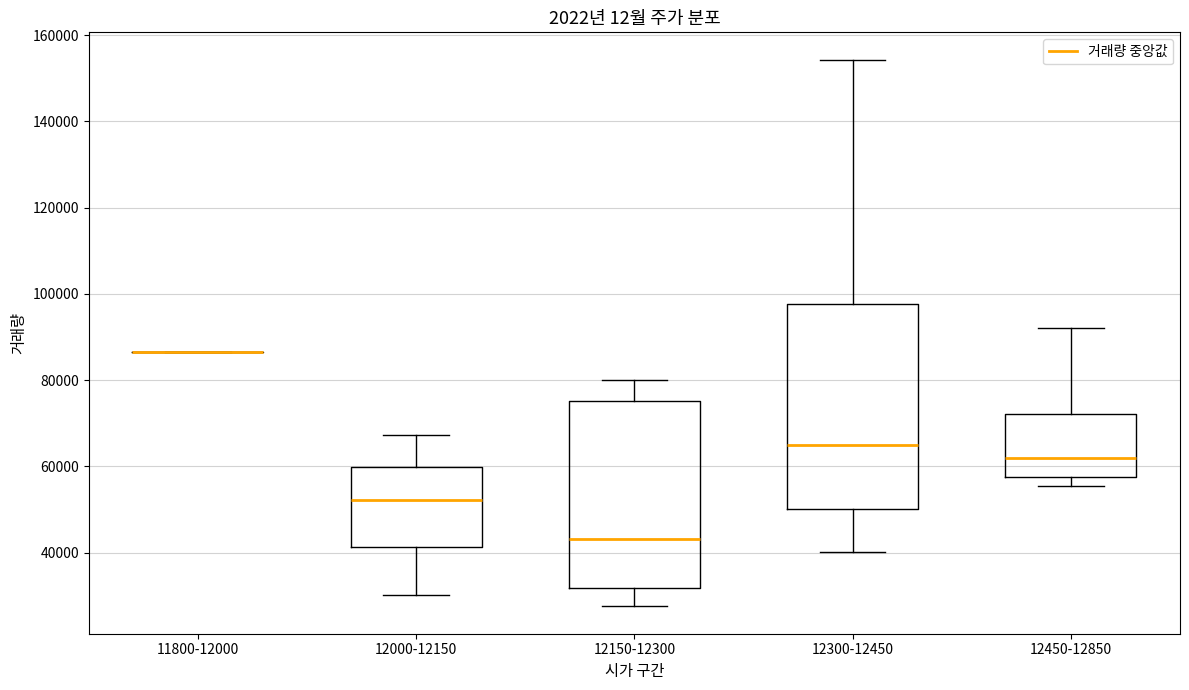

Where is the upper edge of the box for 12300-12450 on the y-axis? The values are not printed on the chart, so give them approximately, as read against the axis.

98000